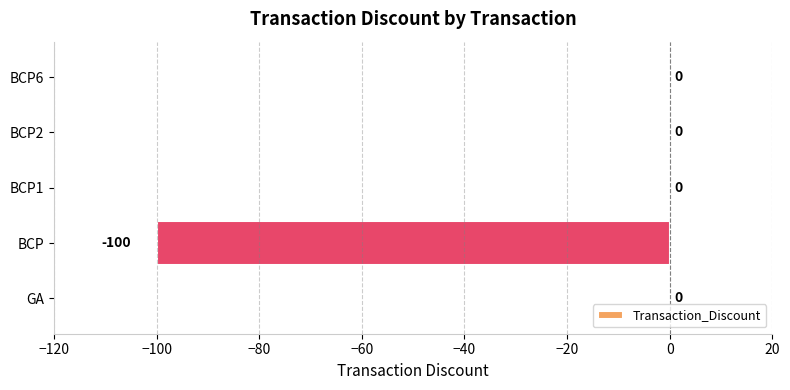

What is the average value?

-20